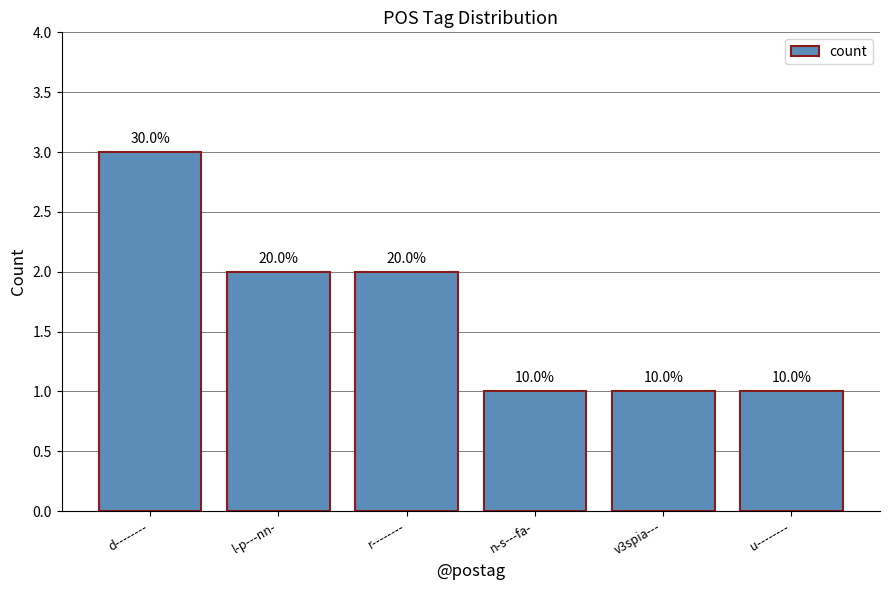

The chart shows a value of 2 at r--------. True or false?

True